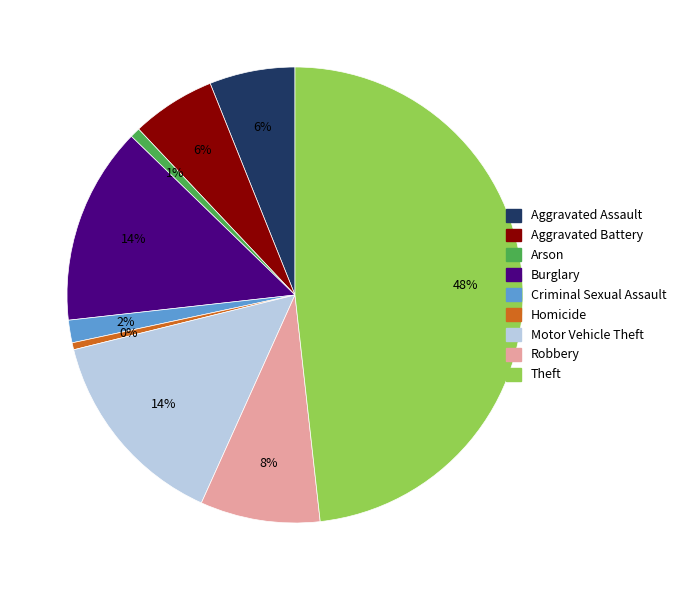

To the nearest percent, what percentage of the pie is Criminal Sexual Assault?

2%